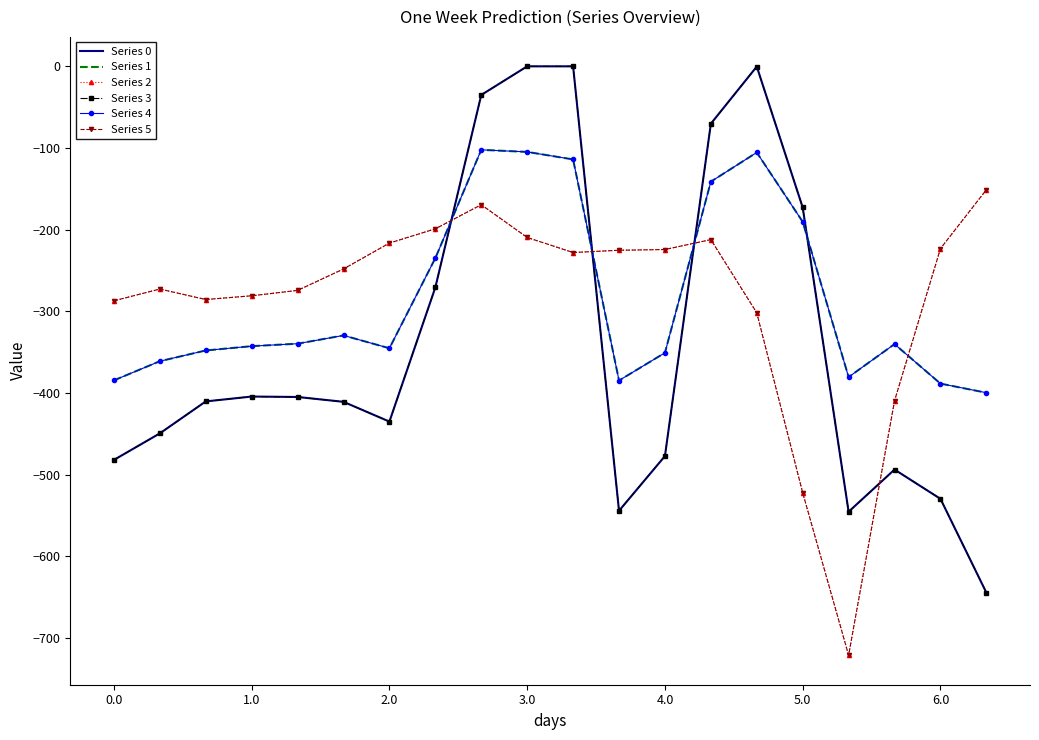

In Series 1, how many points are higher than both neighbors (excluding endpoints)?

4